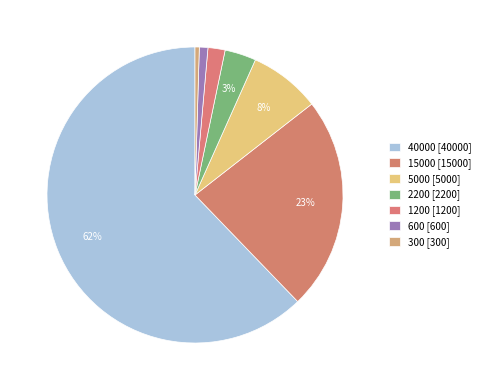

How many slices are in this pie chart?

7